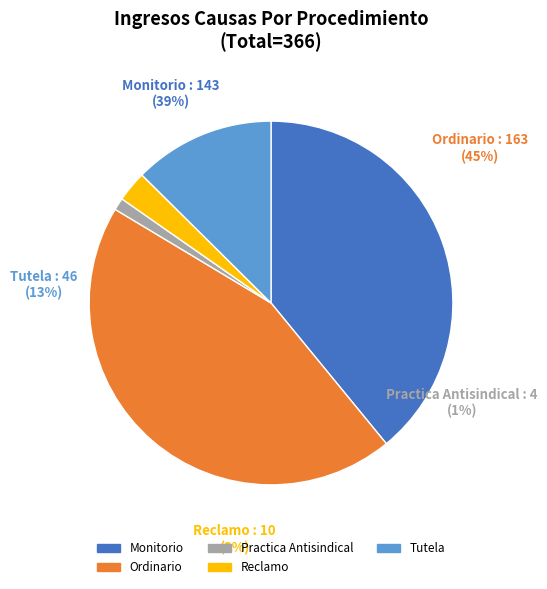

Is Practica Antisindical the majority of the pie?

No